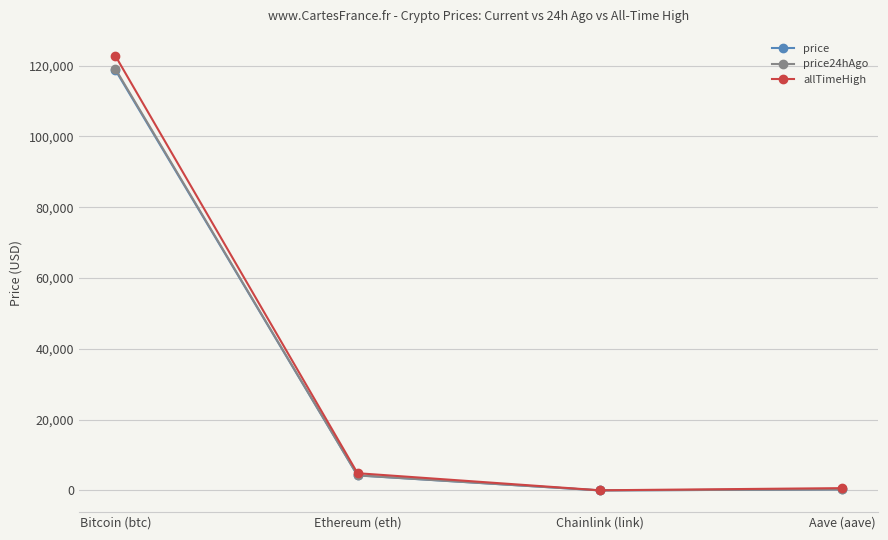

Is the value of price at Chainlink (link) greater than the value of allTimeHigh at Ethereum (eth)?

No